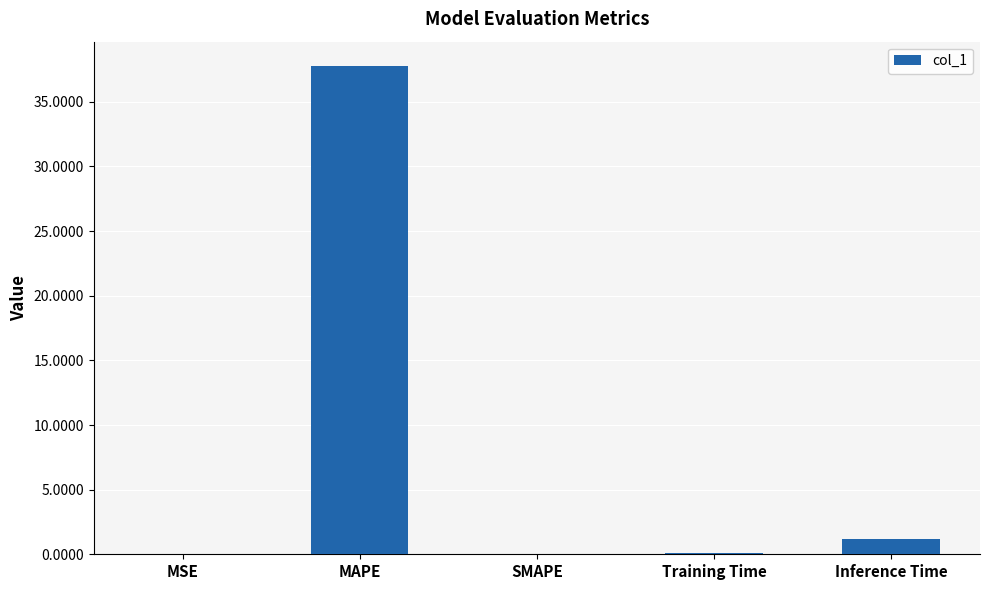

What is the sum of all values?

39.1